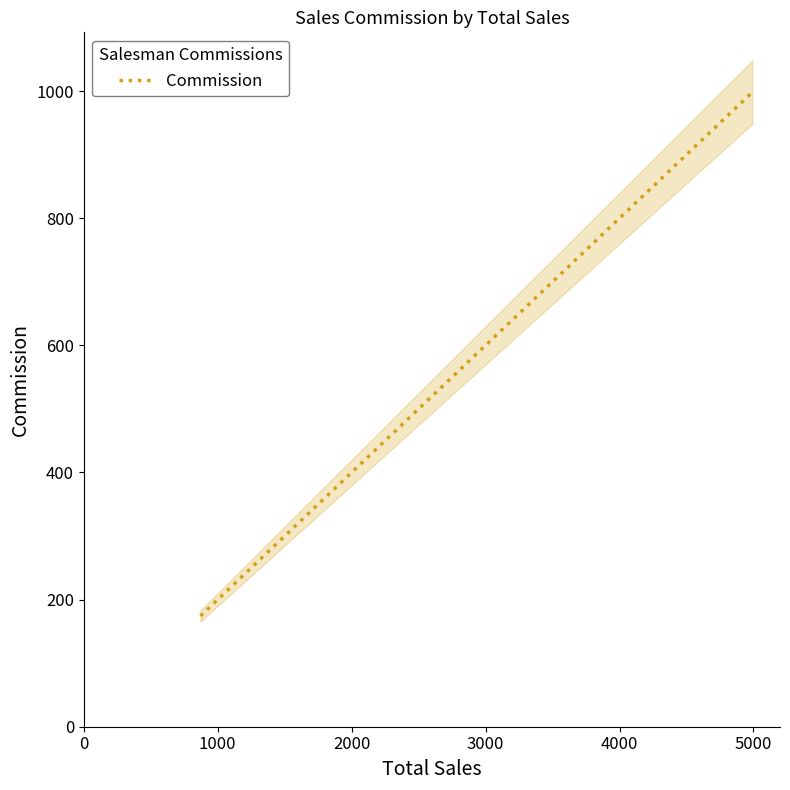

What is the minimum value for Commission?

174.2